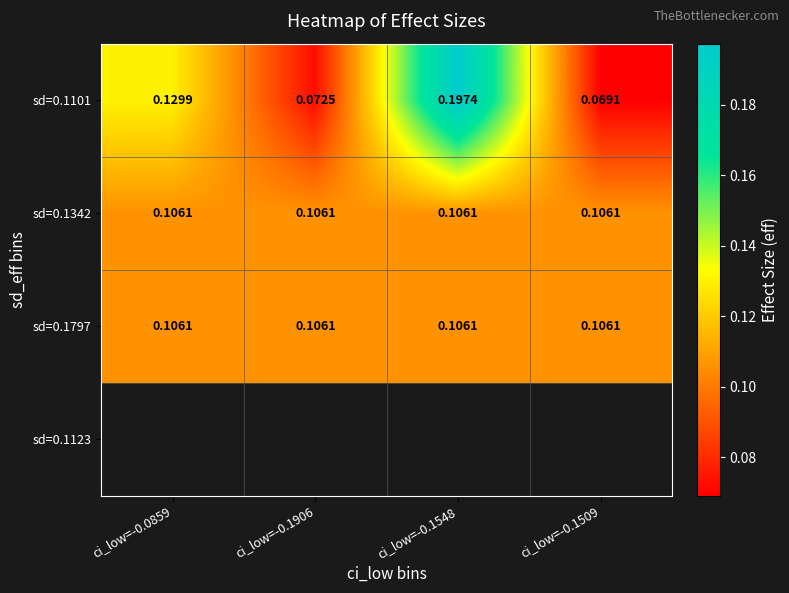

At how many categories does at least one series exceed 0?

4